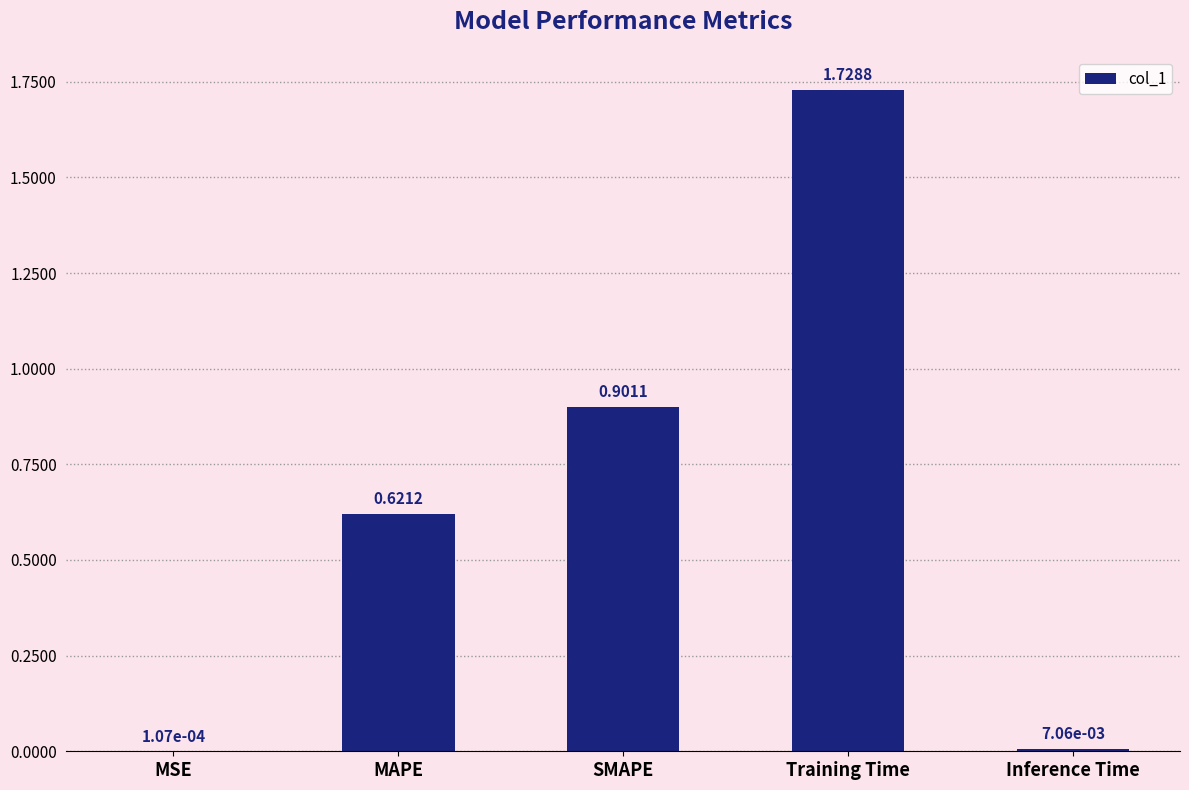

At which category does the chart reach its peak across all series?

Training Time